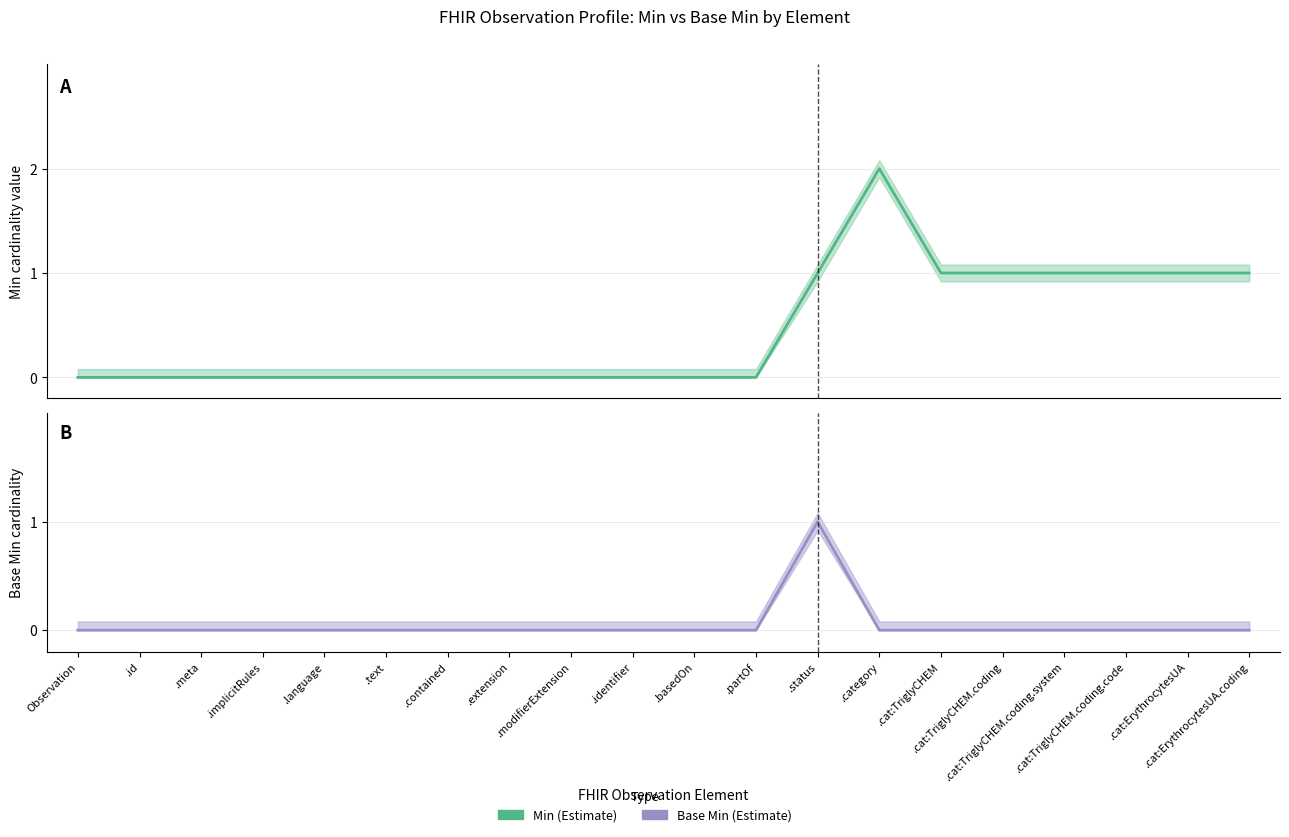

Rank the series at .identifier from lowest to highest value.

Min (Estimate), Base Min (Estimate)